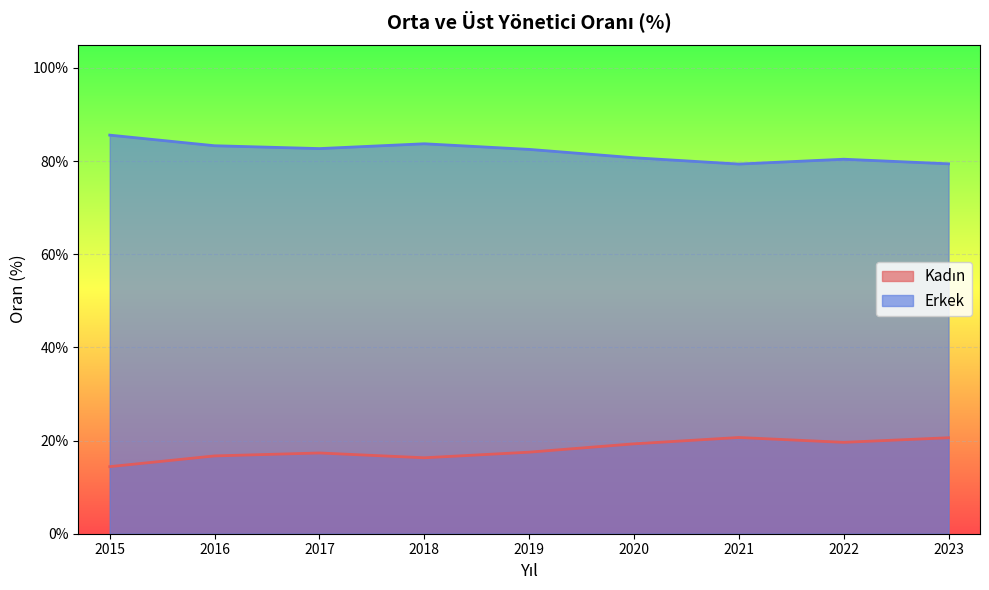

Read the Erkek value at 2017.

82.7